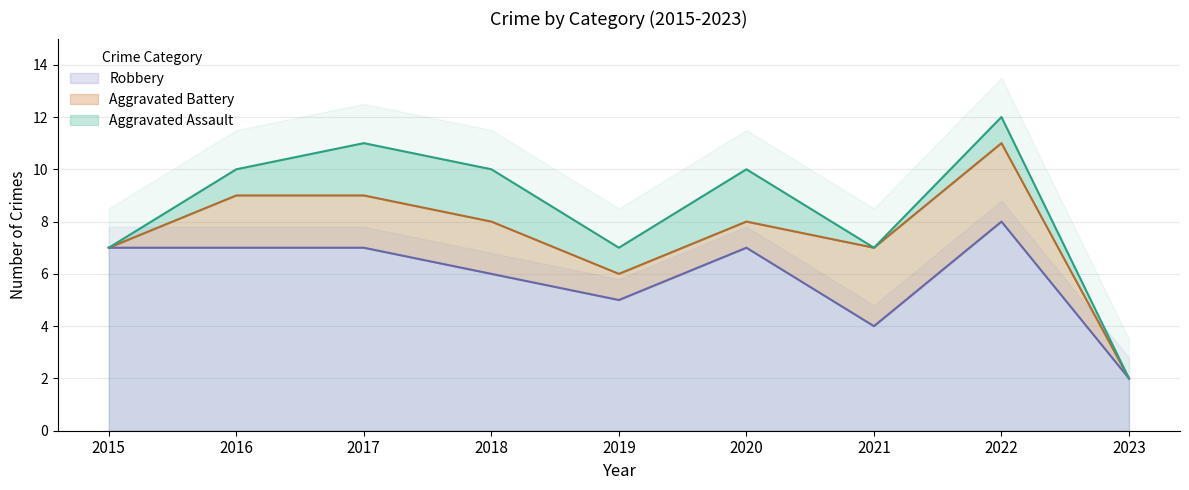

At which category does Robbery reach its first local peak?

2020